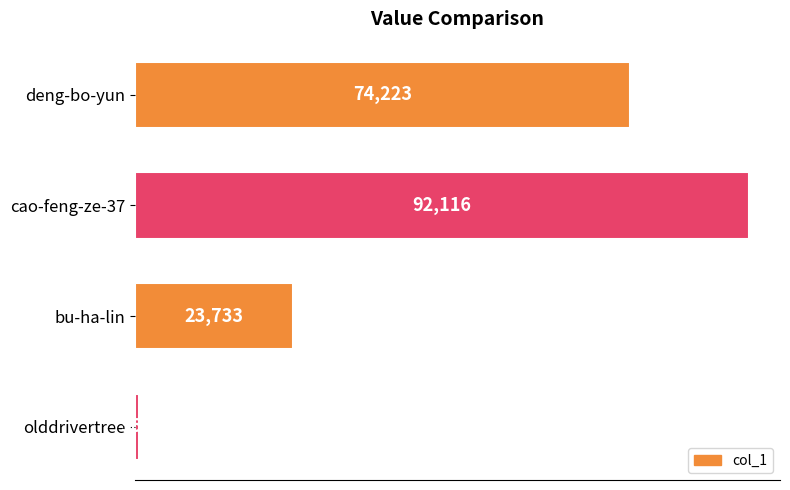

What position from the bottom is olddrivertree?

1